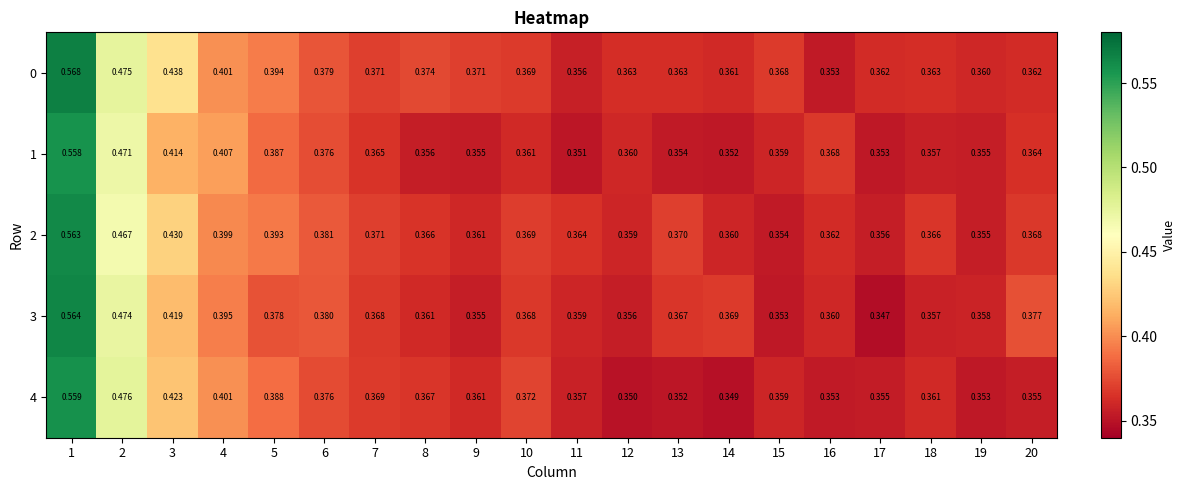

Rank the series at 8 from lowest to highest value.

1, 3, 2, 4, 0